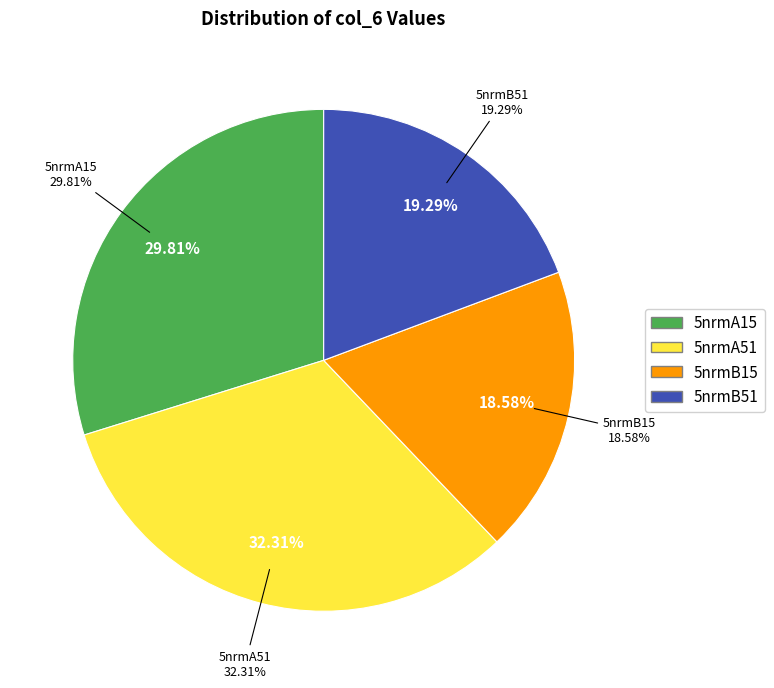

True or false: 5nrmB15 accounts for 24% of the total.

False